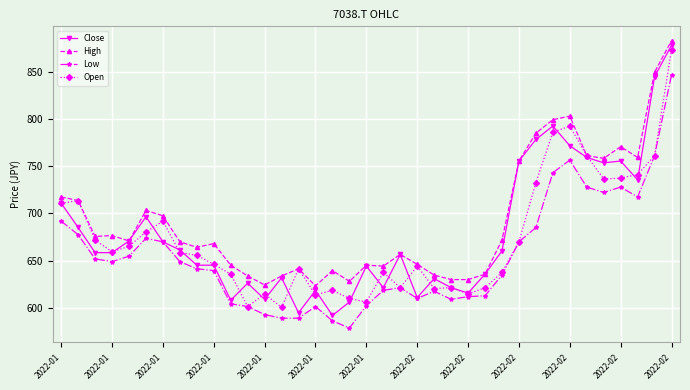

In Open, how many points are higher than both neighbors (excluding endpoints)?

9